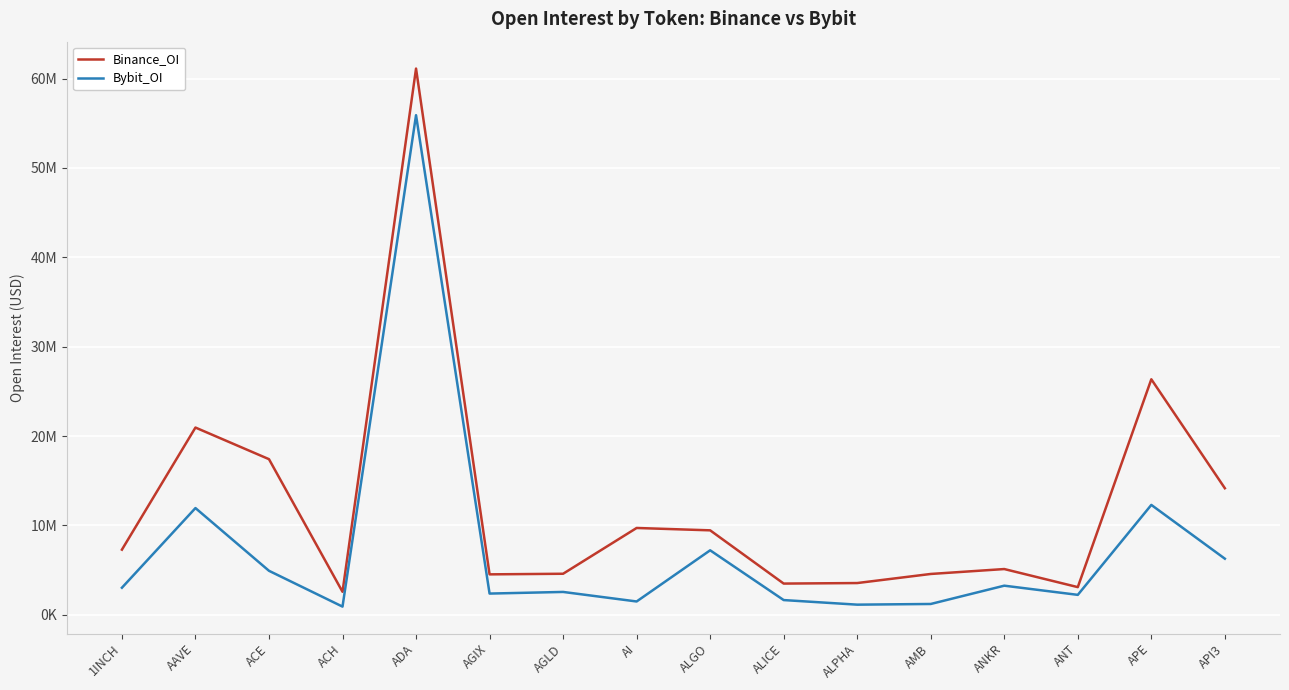

Reading left to right, transcribe all the data shown in this chart.

Binance_OI: 1INCH=7292866	AAVE=20955574	ACE=17417304	ACH=2577988	ADA=61122809	AGIX=4528583	AGLD=4596284	AI=9718019	ALGO=9454568	ALICE=3497088	ALPHA=3555976	AMB=4572722	ANKR=5122783	ANT=3099223	APE=26355710	API3=14165332
Bybit_OI: 1INCH=3032549	AAVE=11946367	ACE=4927105	ACH=920260	ADA=55905784	AGIX=2378880	AGLD=2561337	AI=1494394	ALGO=7219733	ALICE=1651598	ALPHA=1138215	AMB=1214587	ANKR=3262076	ANT=2234261	APE=12299330	API3=6281844